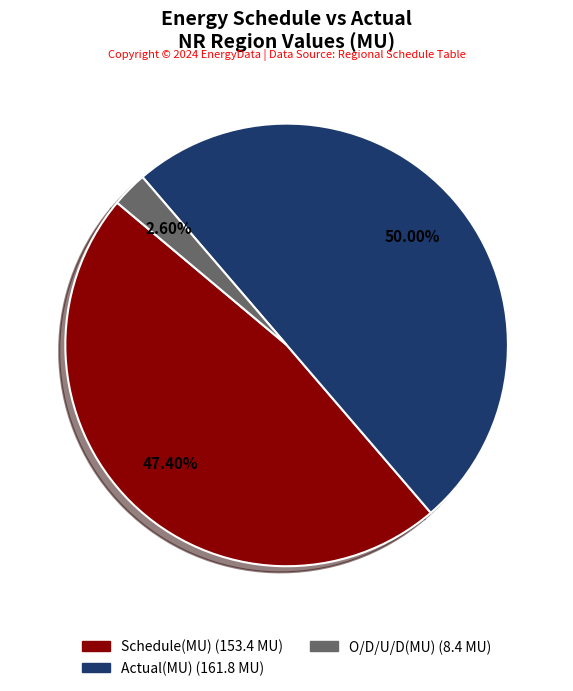

To the nearest percent, what is the difference between the largest and smallest slice percentages?

47%